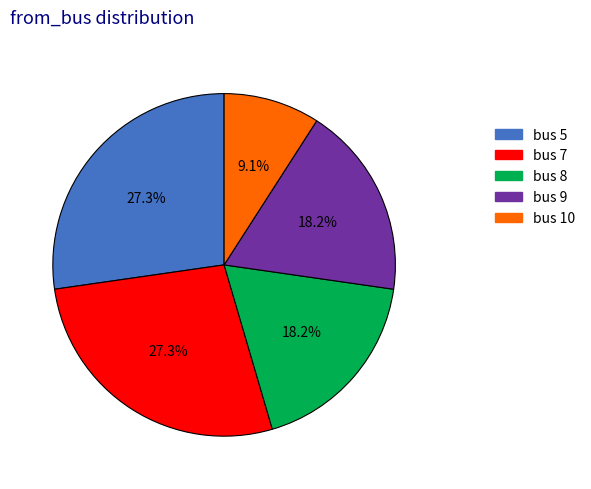

To the nearest percent, what portion does bus 10 represent?

9%